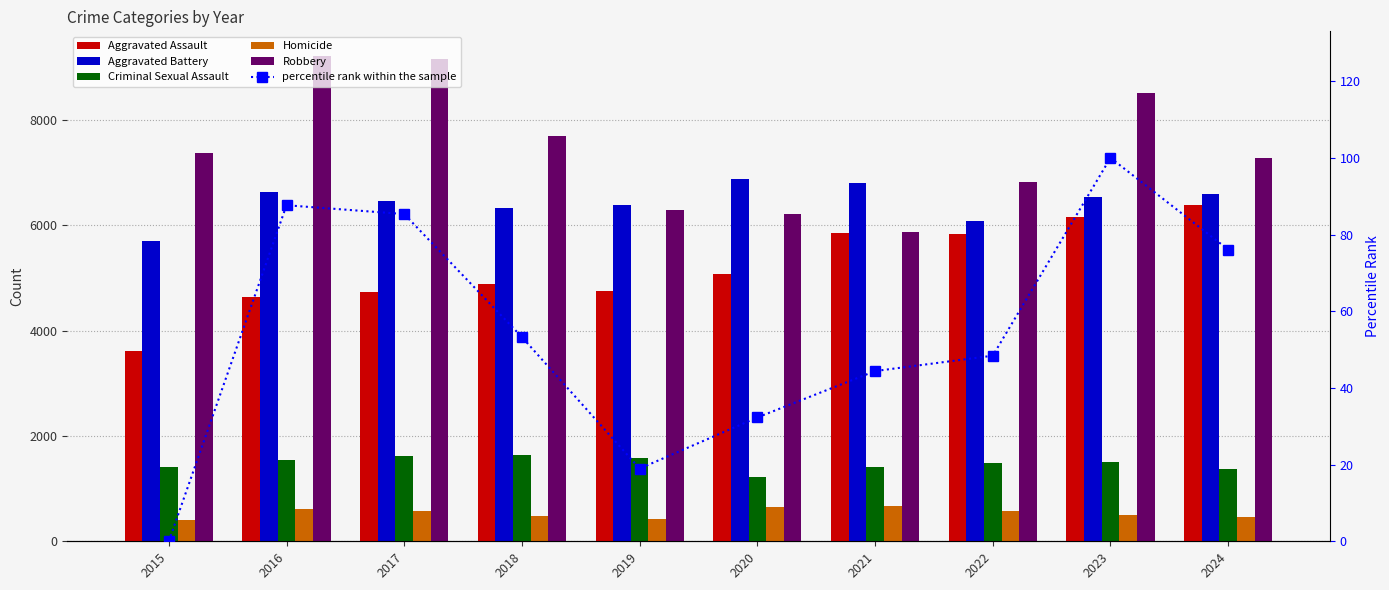

Between 2018 and 2022, which is larger?

2022